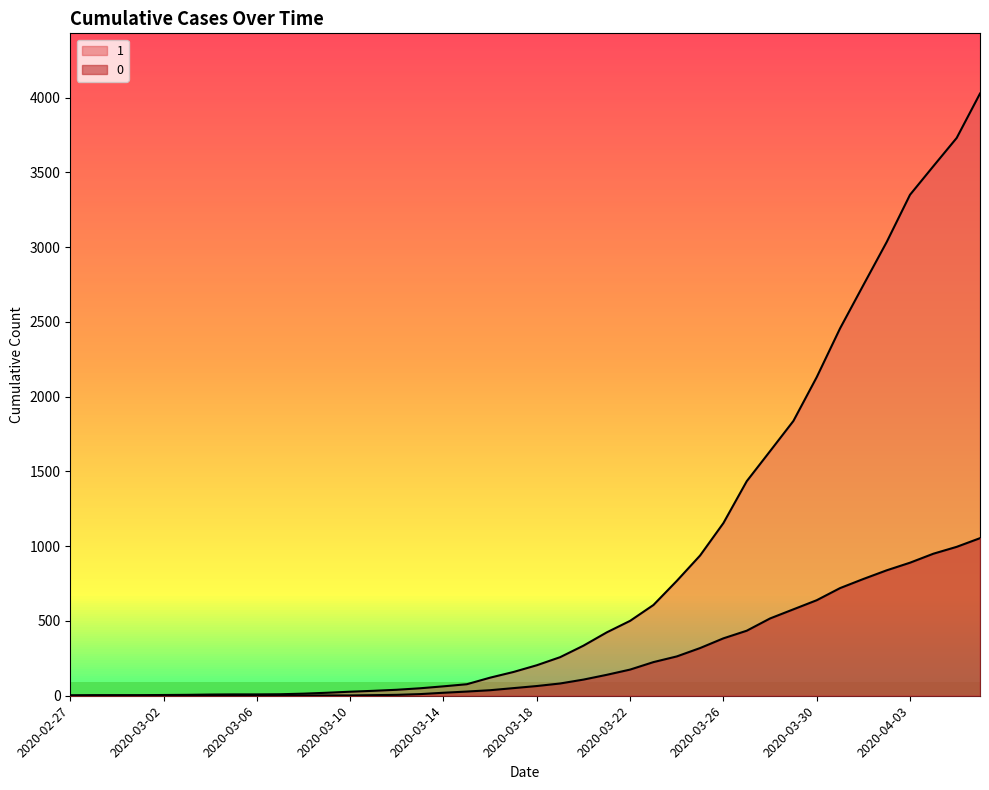

Reading left to right, list all the values displayed in this chart.

1: 2020-02-27=3	2020-02-28=4	2020-02-29=4	2020-03-01=4	2020-03-02=5	2020-03-03=6	2020-03-04=8	2020-03-05=9	2020-03-06=9	2020-03-07=10	2020-03-08=14	2020-03-09=20	2020-03-10=27	2020-03-11=33	2020-03-12=40	2020-03-13=50	2020-03-14=63	2020-03-15=77	2020-03-16=121	2020-03-17=159	2020-03-18=204	2020-03-19=258	2020-03-20=335	2020-03-21=424	2020-03-22=501	2020-03-23=607	2020-03-24=768	2020-03-25=938	2020-03-26=1155	2020-03-27=1435	2020-03-28=1636	2020-03-29=1838	2020-03-30=2131	2020-03-31=2457	2020-04-01=2747	2020-04-02=3035	2020-04-03=3351	2020-04-04=3542	2020-04-05=3731	2020-04-06=4028
0: 2020-02-27=0	2020-02-28=0	2020-02-29=0	2020-03-01=0	2020-03-02=0	2020-03-03=0	2020-03-04=0	2020-03-05=0	2020-03-06=0	2020-03-07=1	2020-03-08=2	2020-03-09=2	2020-03-10=2	2020-03-11=4	2020-03-12=6	2020-03-13=11	2020-03-14=20	2020-03-15=28	2020-03-16=37	2020-03-17=51	2020-03-18=65	2020-03-19=82	2020-03-20=108	2020-03-21=140	2020-03-22=175	2020-03-23=225	2020-03-24=263	2020-03-25=319	2020-03-26=384	2020-03-27=435	2020-03-28=517	2020-03-29=578	2020-03-30=639	2020-03-31=720	2020-04-01=781	2020-04-02=839	2020-04-03=890	2020-04-04=950	2020-04-05=996	2020-04-06=1054